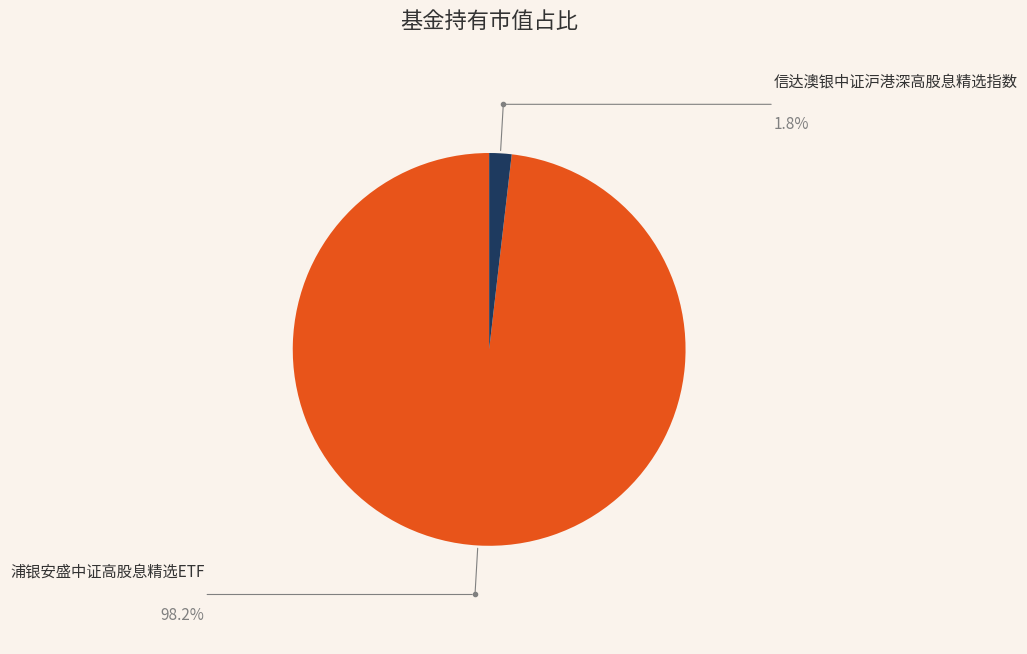

How many segments does this pie chart have?

2